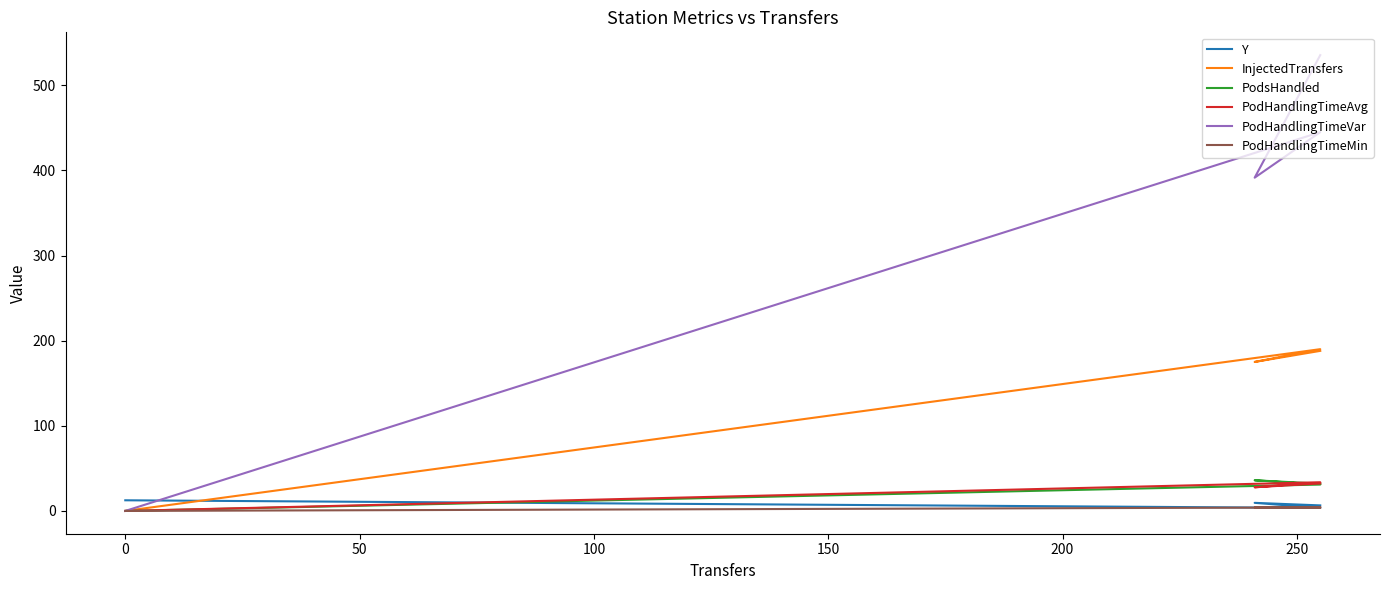

Between 0 and 100, which series saw the biggest shift?

PodHandlingTimeVar